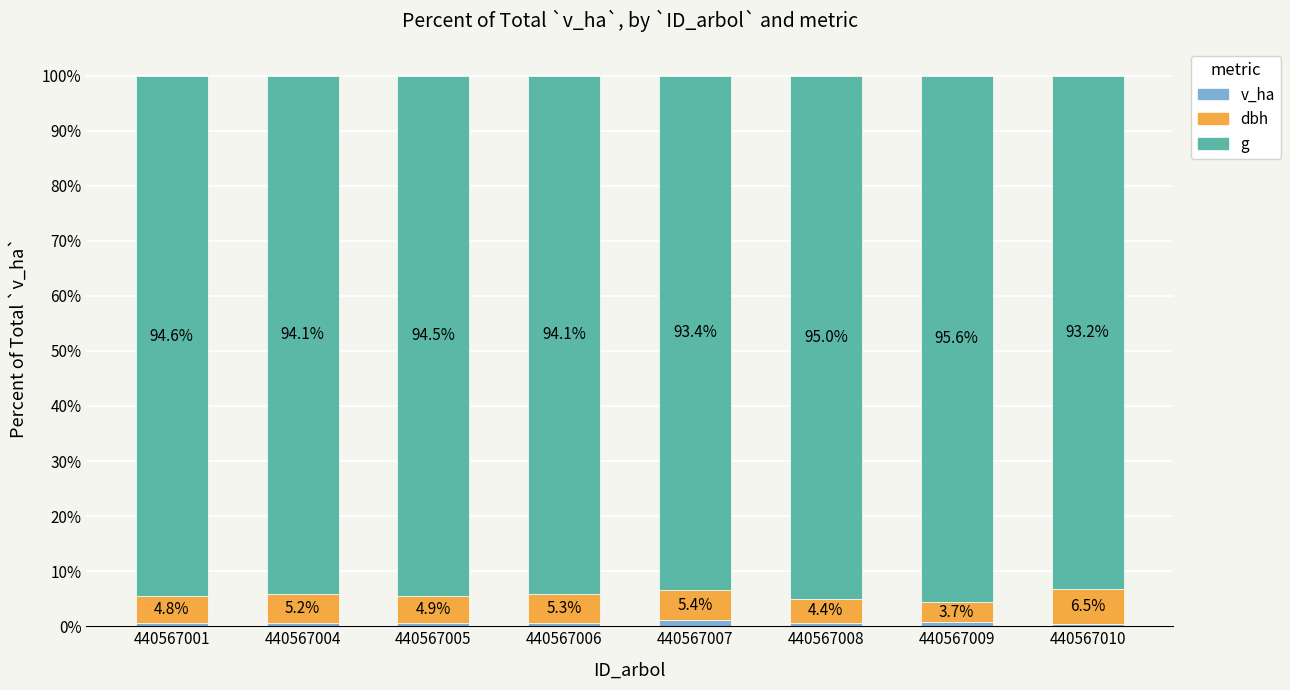

At which label does v_ha reach its peak?

440567007